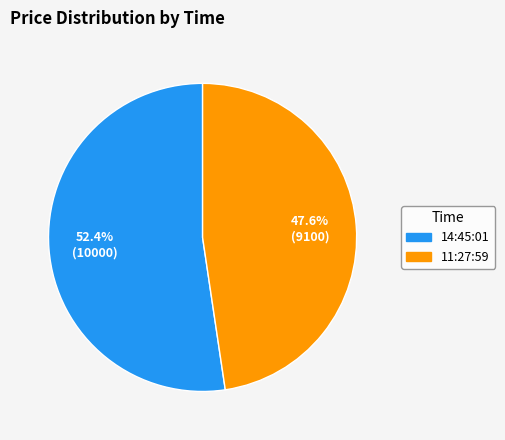

What is the largest slice in the pie chart?

14:45:01